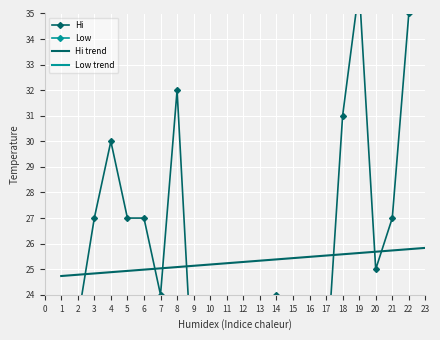

Reading right to left, transcribe all the data shown in this chart.

Hi: 22.0	20.0	21.0	32.0	26.0	31.0	22.0	21.0	37.0	35.0	27.0	25.0	36.0	31.0	21.0	21.0	21.0	24.0	22.0	22.0	20.0	20.0	20.0	32.0	24.0	27.0	27.0	30.0	27.0	23.0	23.0
Low: 13.0	14.0	17.0	17.0	15.0	12.0	13.0	15.0	15.0	11.0	10.0	14.0	12.0	9.0	9.0	12.0	12.0	12.0	11.0	12.0	11.0	13.0	14.0	14.0	12.0	14.0	13.0	12.0	11.0	10.0	9.0
Hi trend: 26.2	26.2	26.1	26.1	26.0	26.0	25.9	25.9	25.8	25.8	25.7	25.7	25.6	25.6	25.5	25.5	25.4	25.4	25.3	25.3	25.2	25.2	25.1	25.1	25.0	25.0	24.9	24.9	24.8	24.8	24.7
Low trend: 14.1	14.0	13.9	13.8	13.7	13.6	13.5	13.4	13.3	13.2	13.1	12.9	12.8	12.7	12.6	12.5	12.4	12.3	12.2	12.1	12.0	11.9	11.8	11.7	11.6	11.4	11.3	11.2	11.1	11.0	10.9